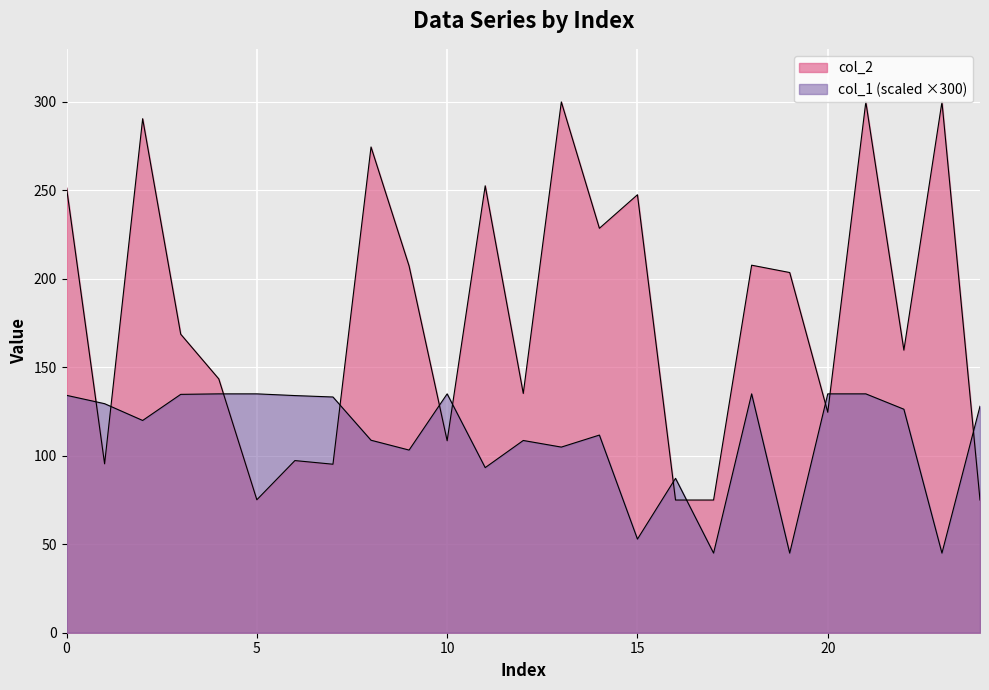

At 11, list the series in order from largest to smallest.

col_2, col_1